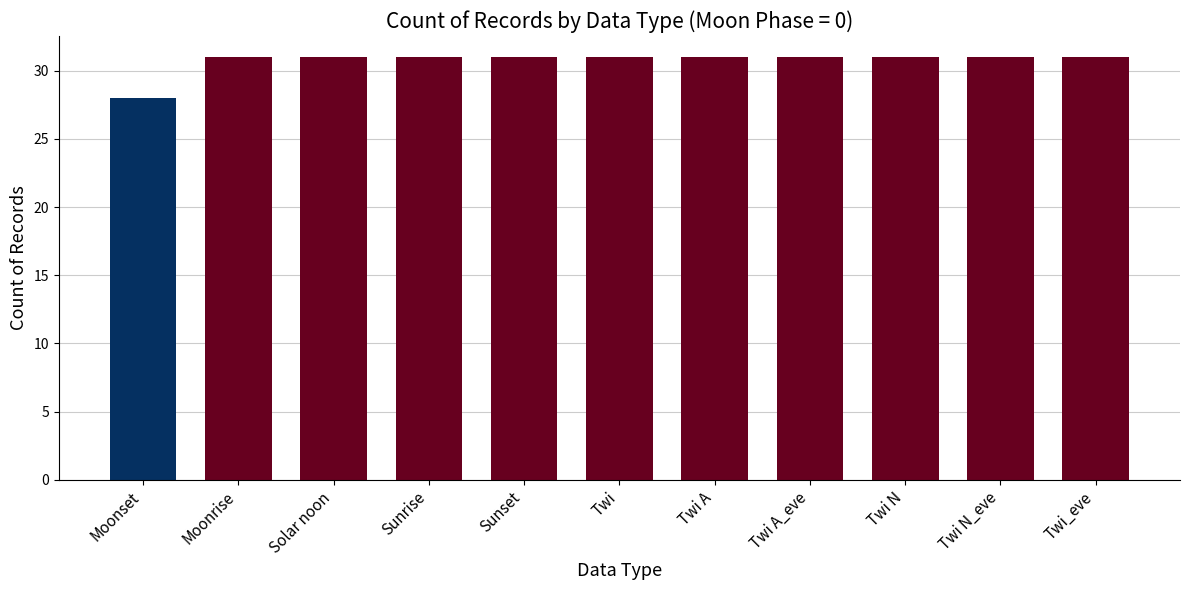

Reading left to right, list all the values displayed in this chart.

Moonset=28	Moonrise=31	Solar noon=31	Sunrise=31	Sunset=31	Twi=31	Twi A=31	Twi A_eve=31	Twi N=31	Twi N_eve=31	Twi_eve=31